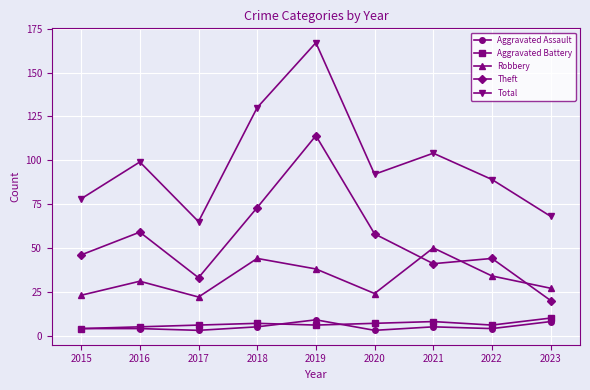

In Robbery, how many points are higher than both neighbors (excluding endpoints)?

3